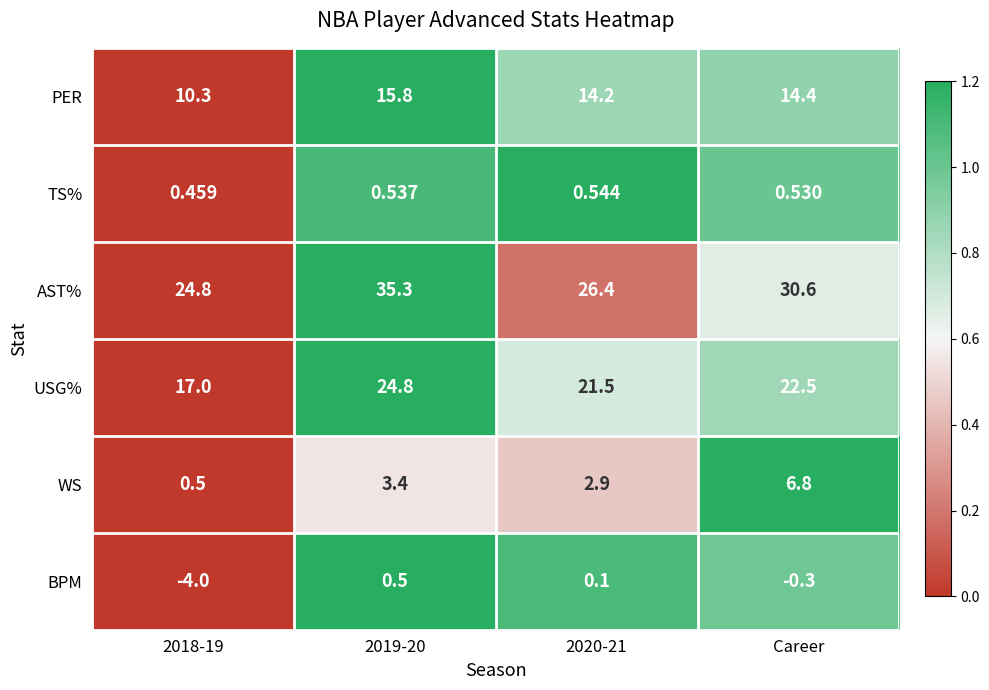

Which series has the largest range (max minus min)?

AST%